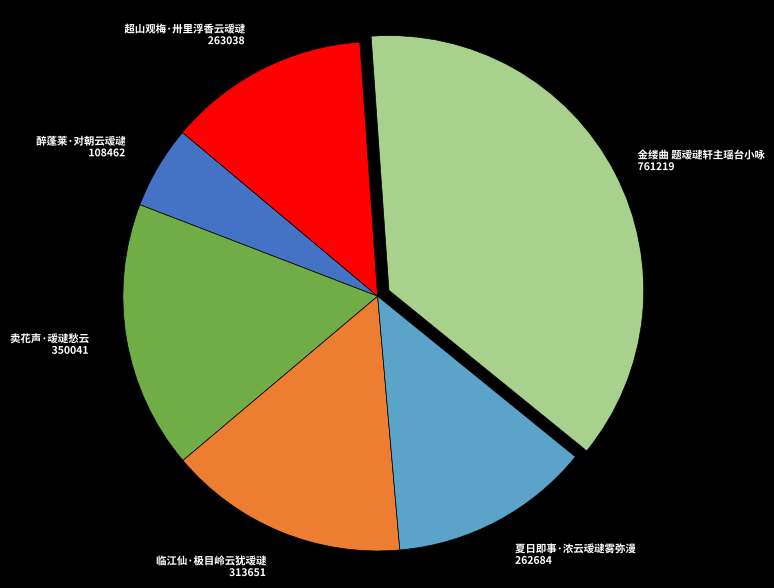

Does any single category account for the majority?

No